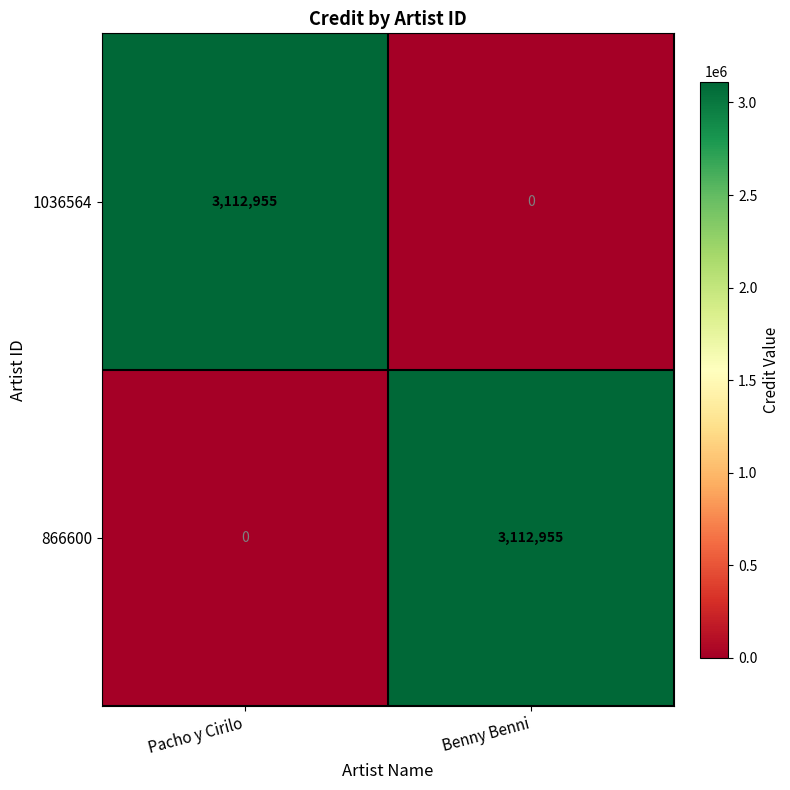

What is the total value across all series at Benny Benni?

3112955